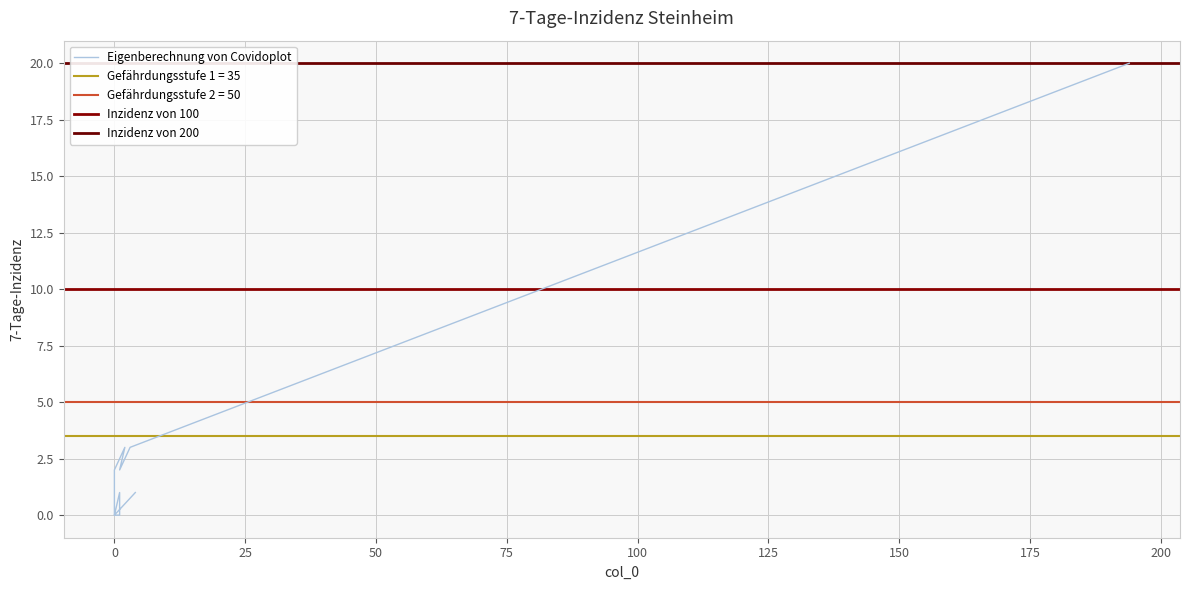

How many categories are shown in the chart?

20